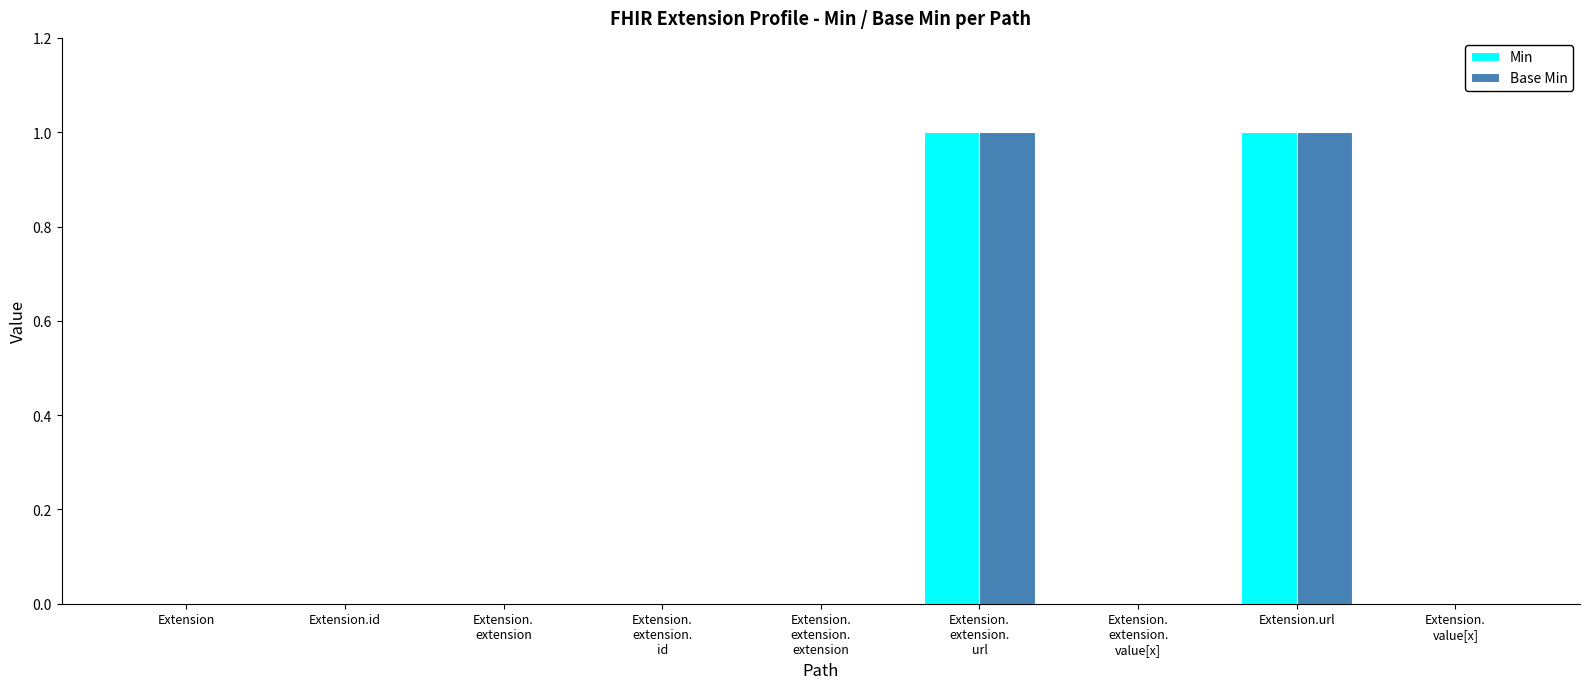

The Min series shows 0 at Extension.id. True or false?

True